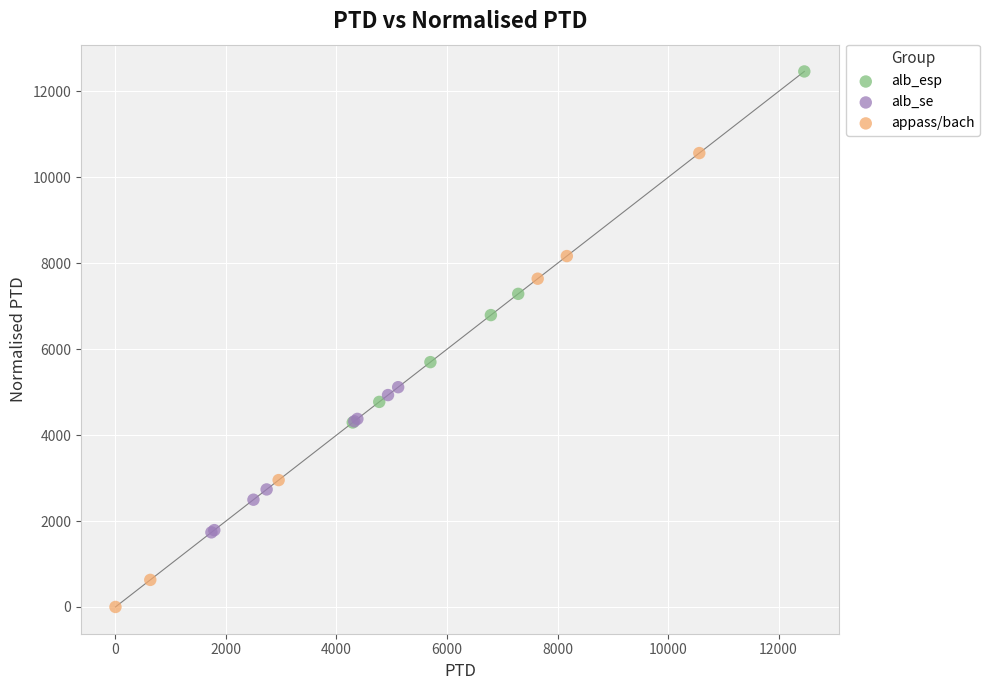

Which series contains the lowest Y value?

appass/bach